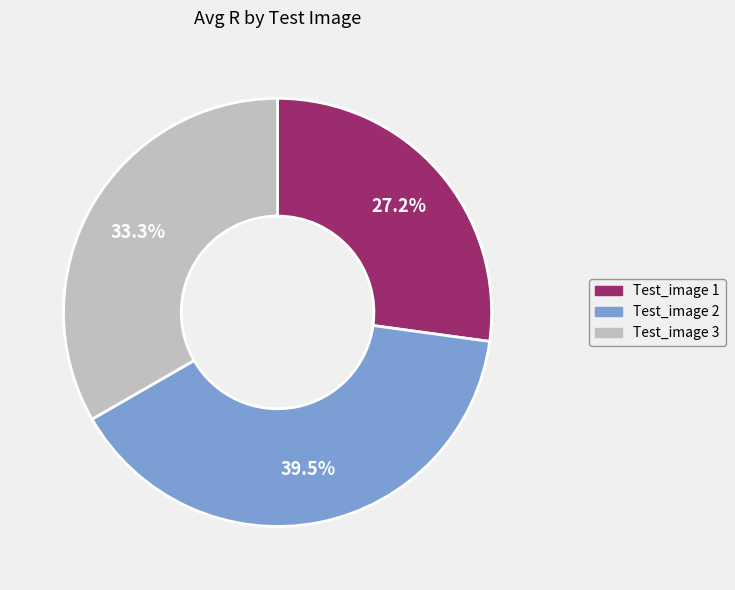

Which category has the biggest portion of the pie?

Test_image 2